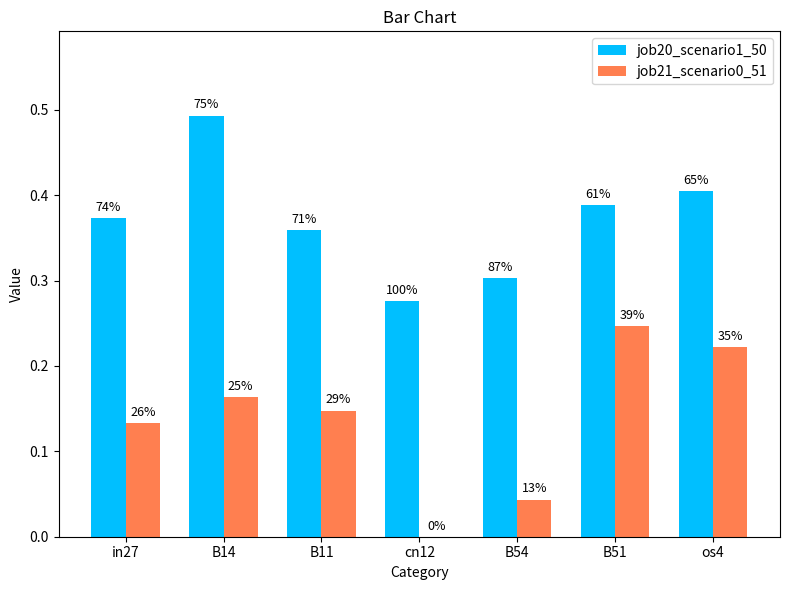

What is the difference between the job20_scenario1_50 values at cn12 and B51?

0.1